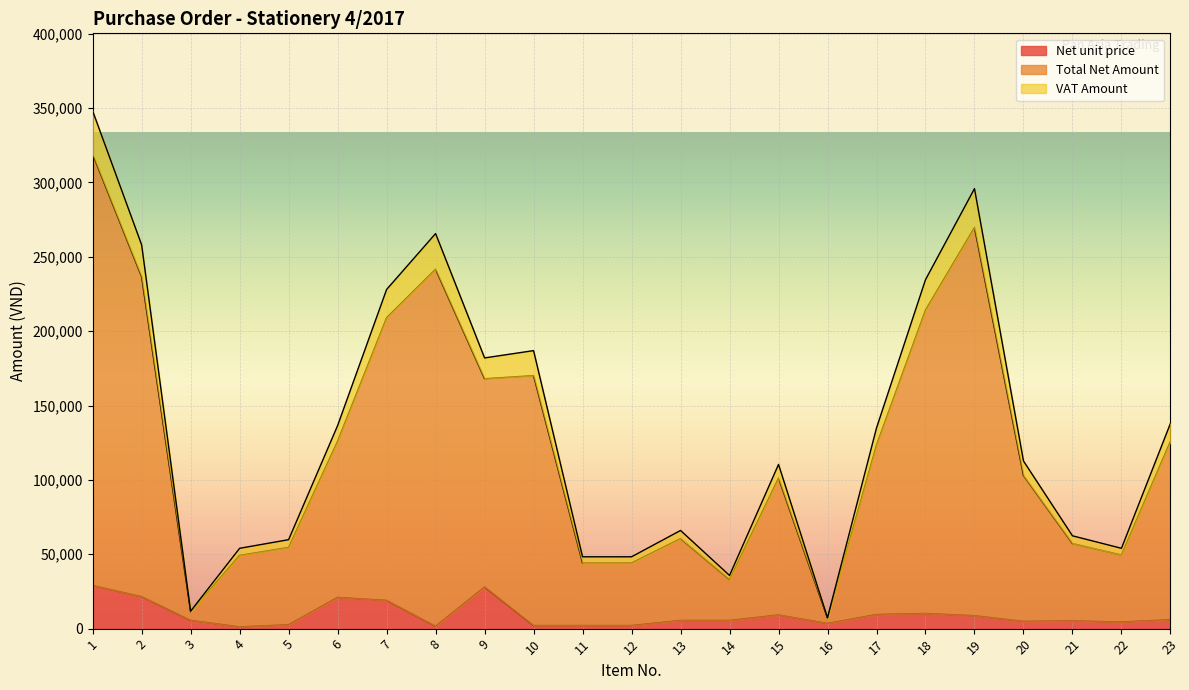

What is the highest value of the Net unit price series?

29000